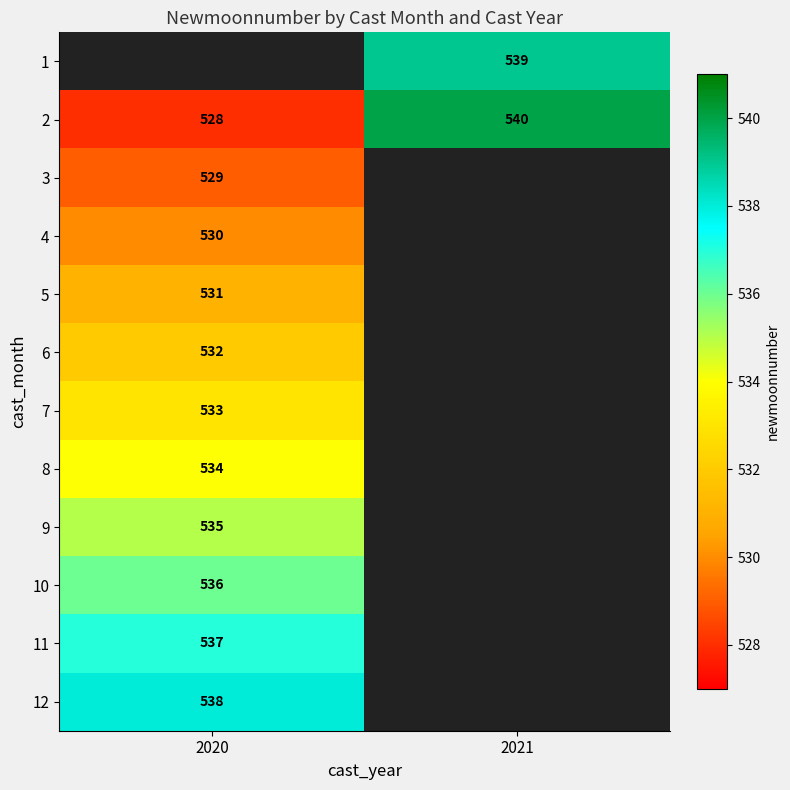

True or false: 2 has a value of 528 at 2020.

True